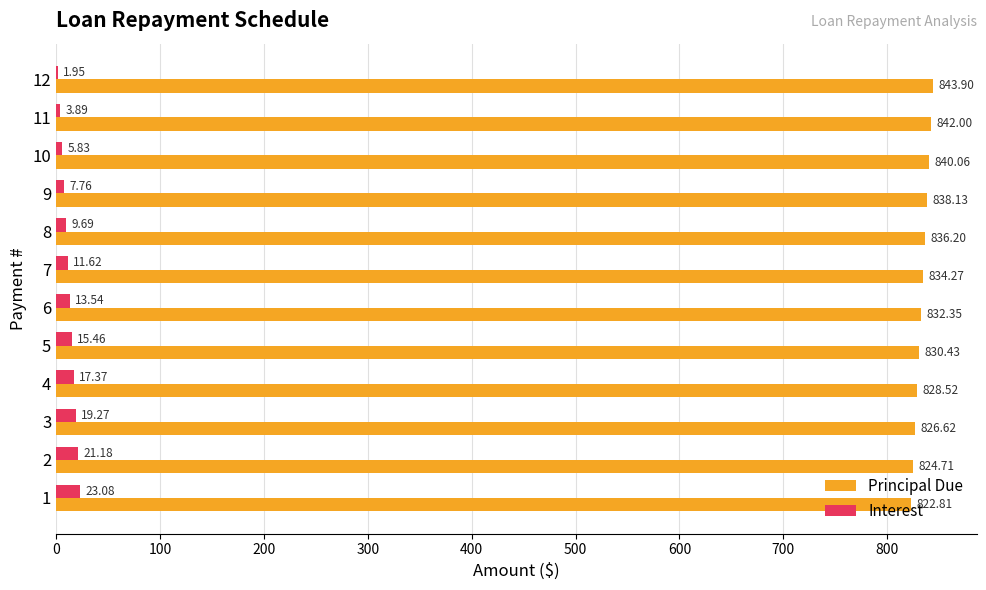

Which series has the largest total across all categories?

Principal Due